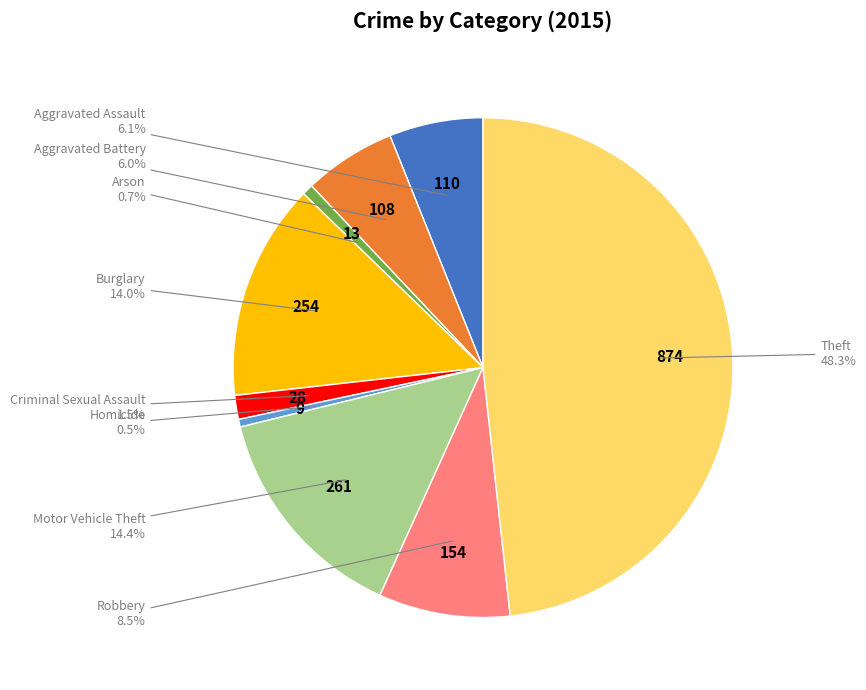

Does any single category account for the majority?

No